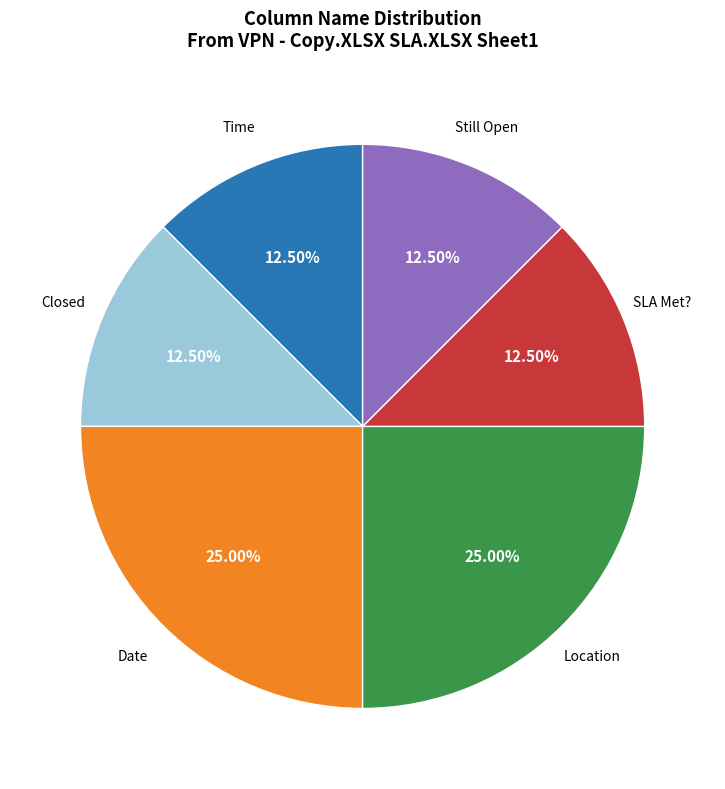

Approximately how many times larger is the value at Closed compared to Date?

0.5